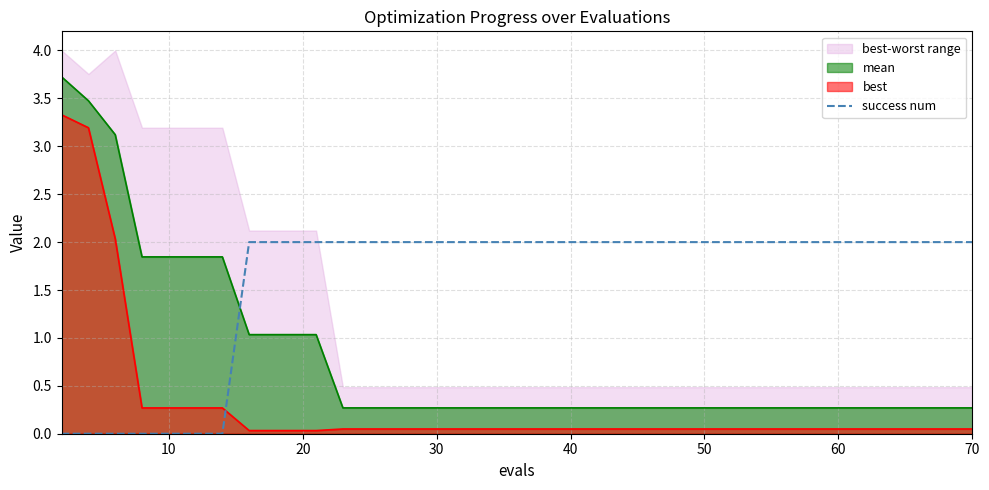

True or false: success num and mean cross at least once.

True